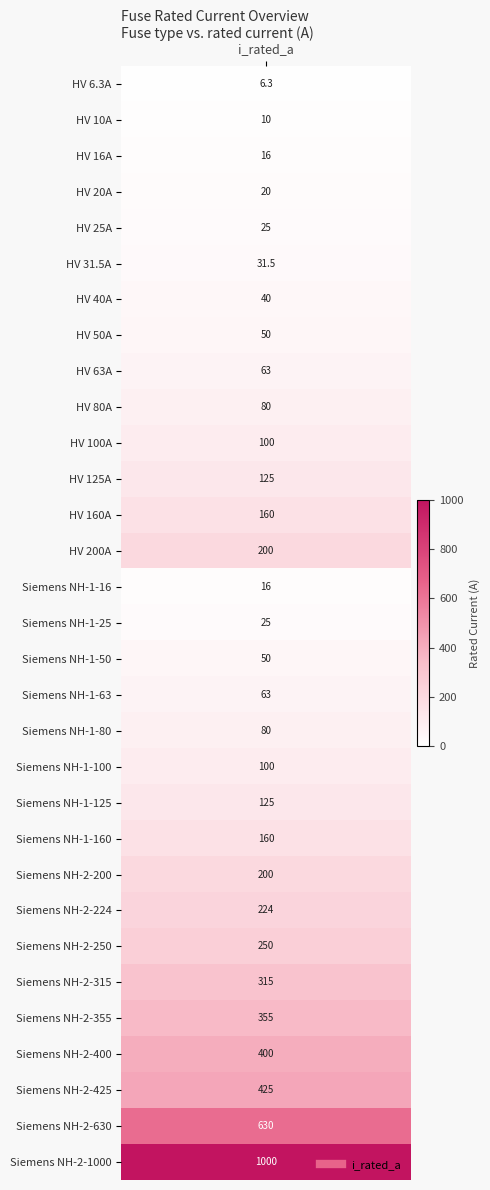

What is the sum of all values?

5344.8